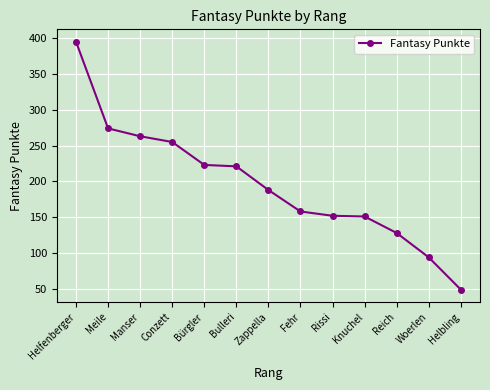

What is the average value?

196